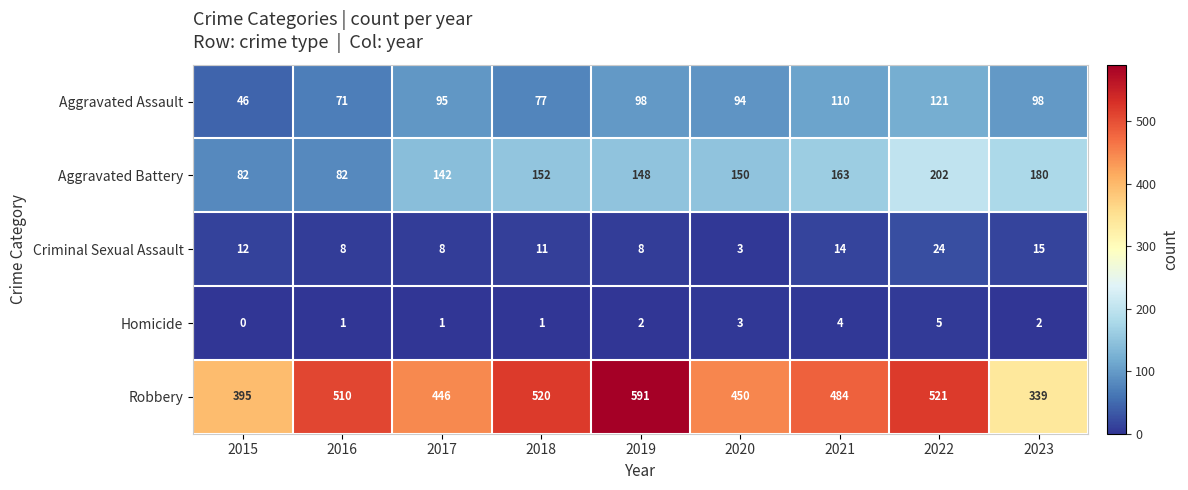

At which label is Criminal Sexual Assault closest to 13?

2015